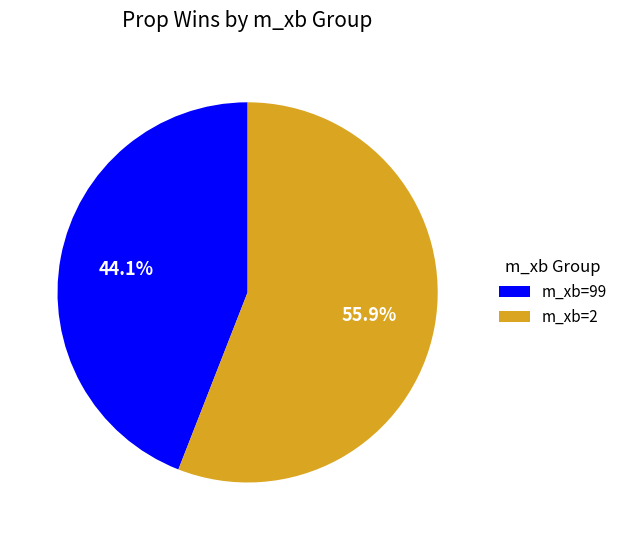

Count the number of slices in the pie.

2